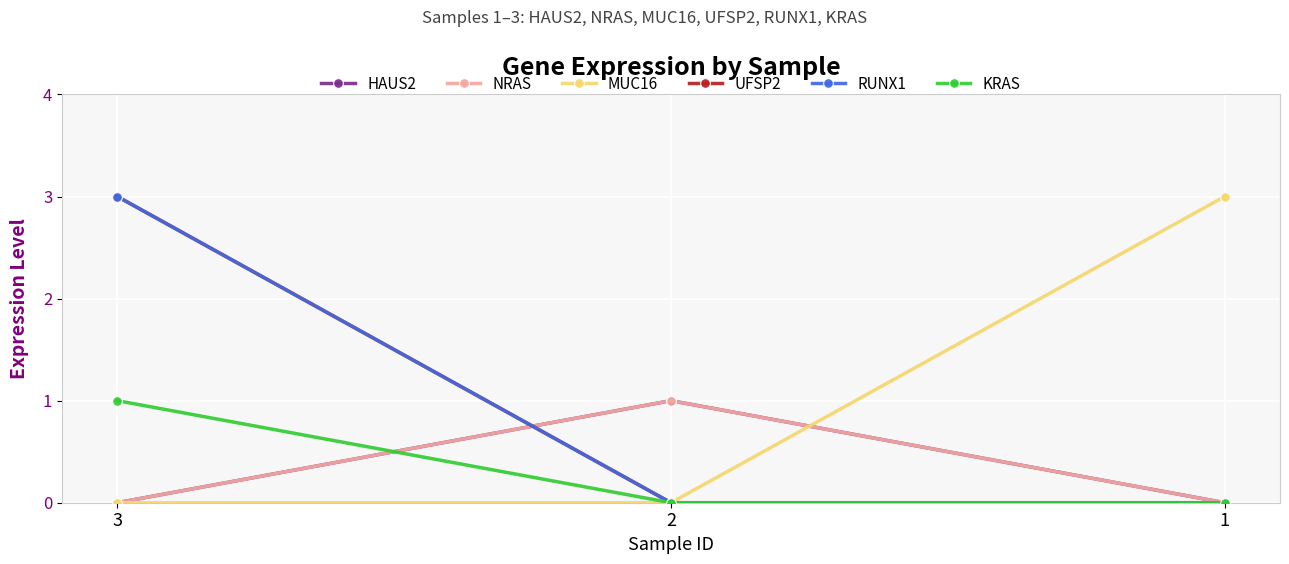

At which category does the chart reach its minimum across all series?

3